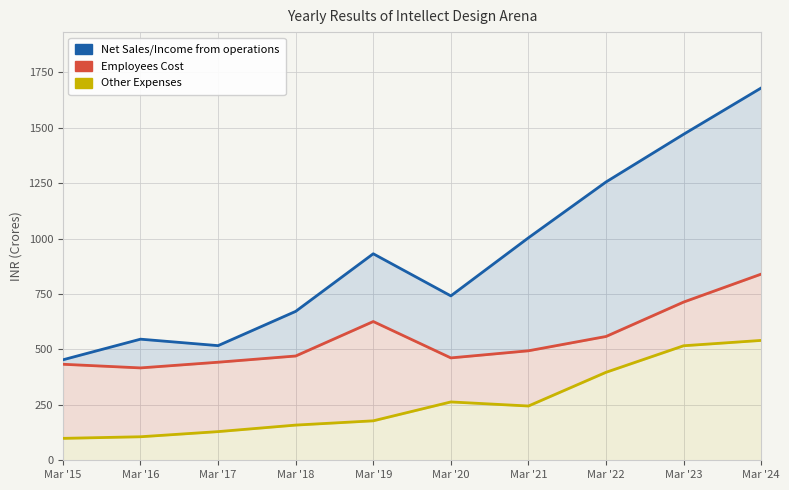

Reading left to right, extract all data points from this chart.

Net Sales/Income from operations: Mar '15=453.1	Mar '16=546.1	Mar '17=517.0	Mar '18=671.5	Mar '19=931.3	Mar '20=741.3	Mar '21=1003.2	Mar '22=1255.0	Mar '23=1470.1	Mar '24=1678.9
Employees Cost: Mar '15=433.0	Mar '16=416.5	Mar '17=442.2	Mar '18=470.2	Mar '19=625.7	Mar '20=461.7	Mar '21=493.8	Mar '22=558.2	Mar '23=713.5	Mar '24=839.5
Other Expenses: Mar '15=98.8	Mar '16=106.1	Mar '17=129.3	Mar '18=158.7	Mar '19=177.9	Mar '20=263.1	Mar '21=244.8	Mar '22=396.7	Mar '23=516.4	Mar '24=540.5